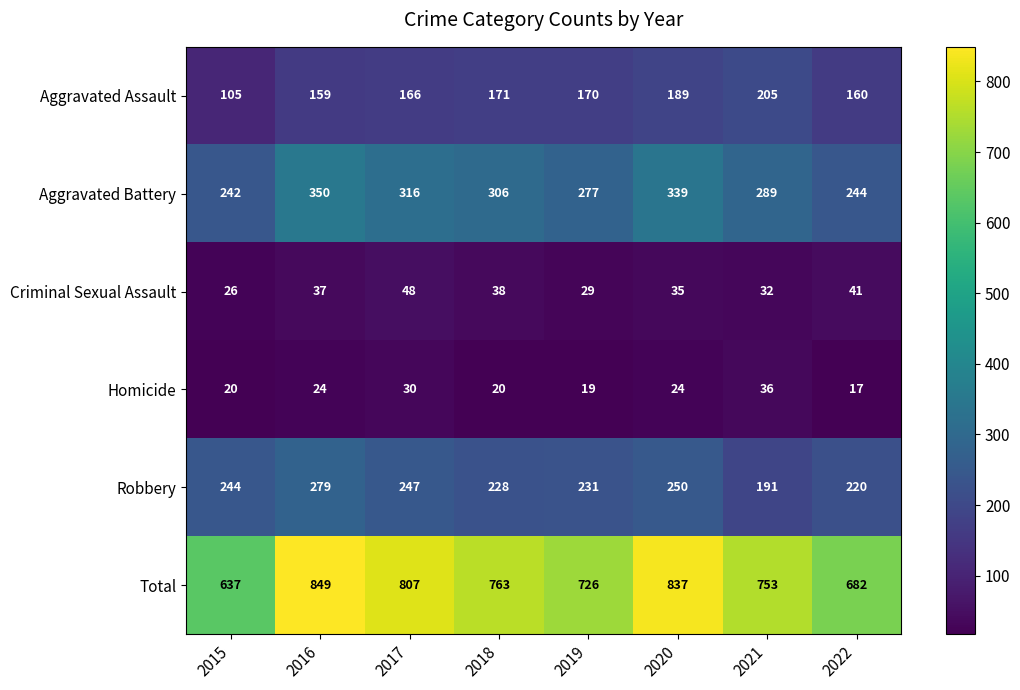

At which category does the chart reach its peak across all series?

2016